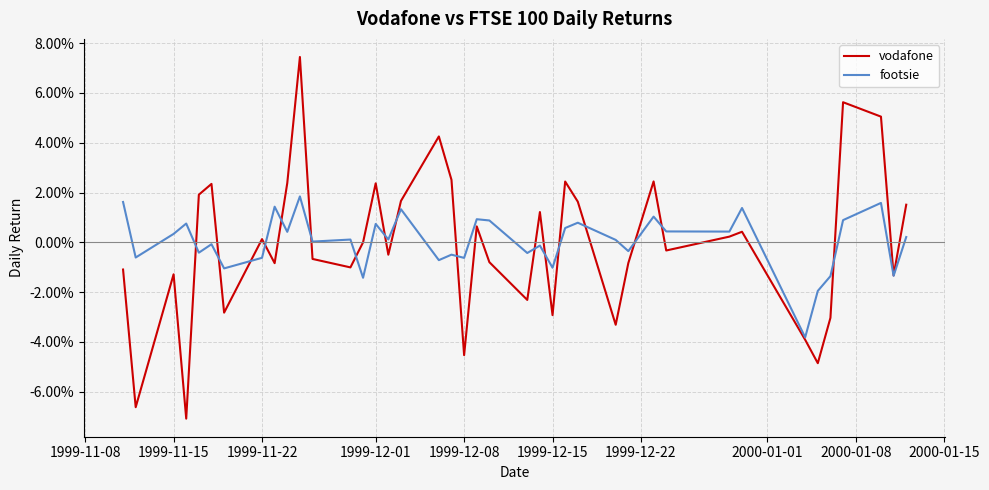

What are all the series names shown in the legend?

vodafone, footsie